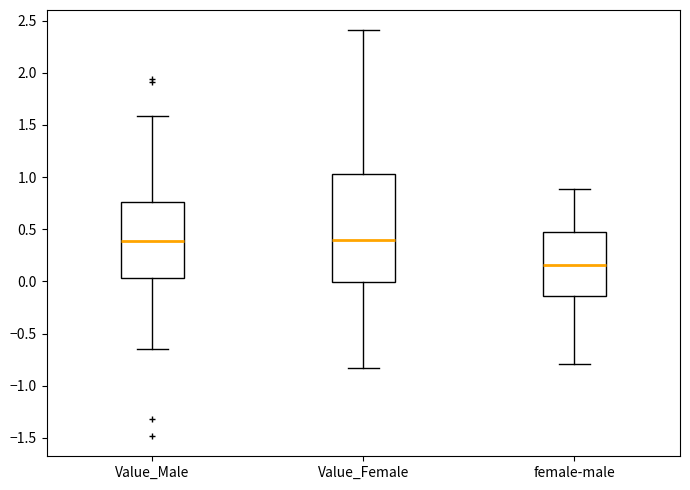

Where does the median line of the box for female-male sit on the y-axis? The values are not printed on the chart, so give them approximately, as read against the axis.

0.15